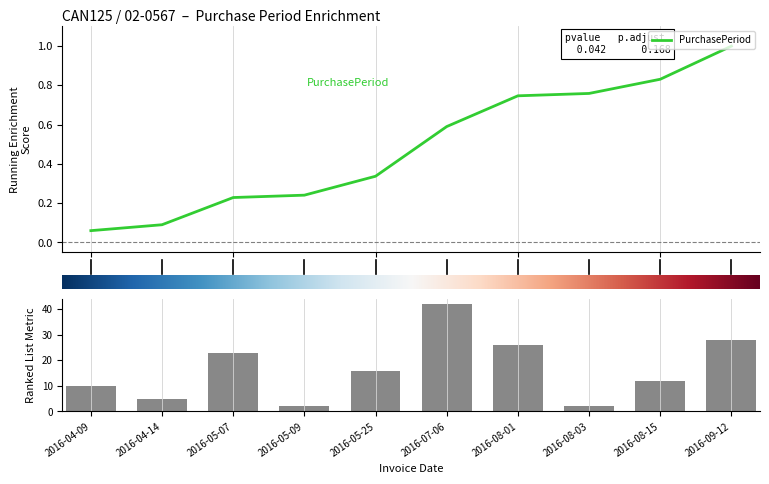

True or false: the data shows 42 at 2016-07-06.

True